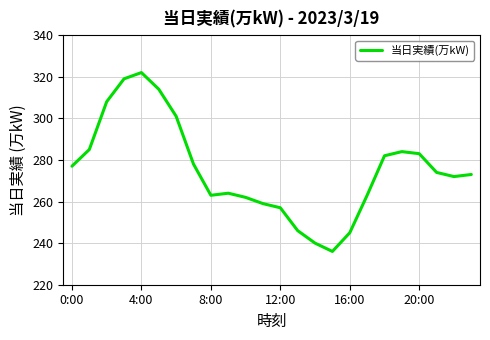

What is the difference between the maximum and minimum values?

86